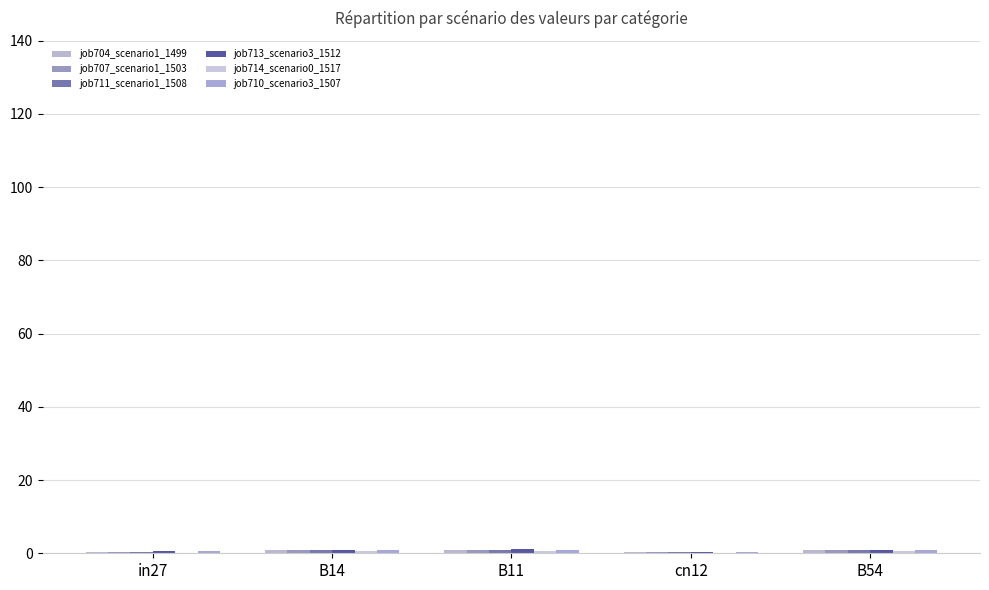

Are the bars horizontal?

No